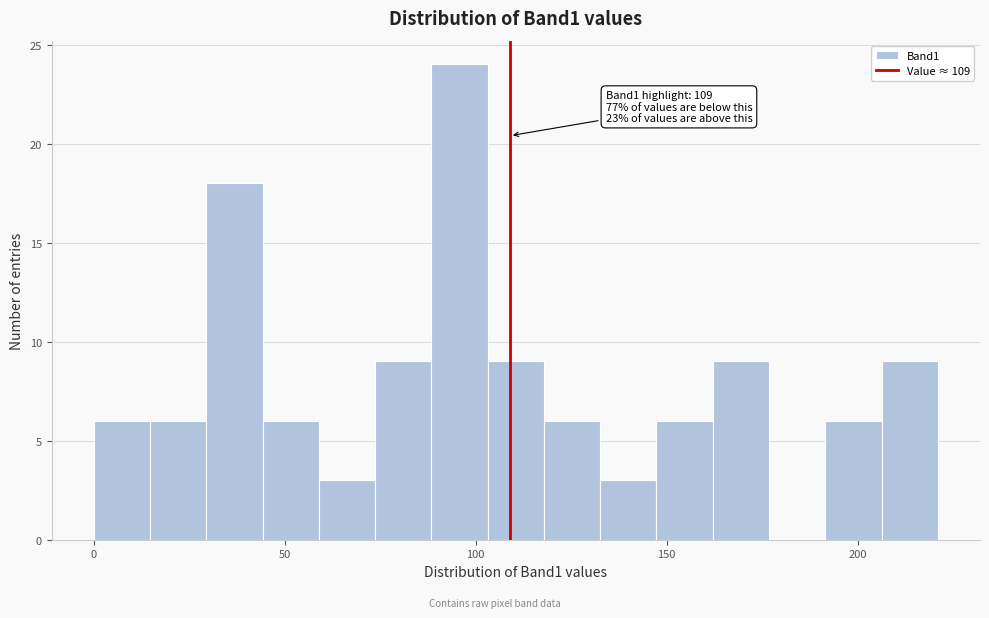

Around what value on the x-axis is the tallest bar? Give the approximate position of its centre, as read against the axis.

95